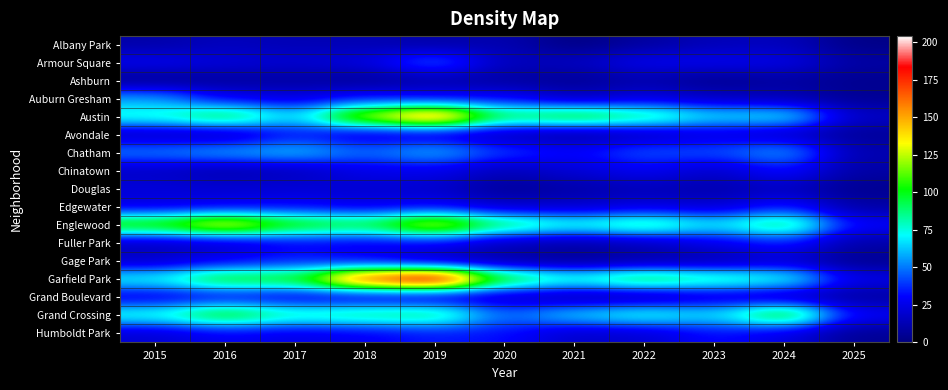

At how many categories does at least one series exceed 149?

2